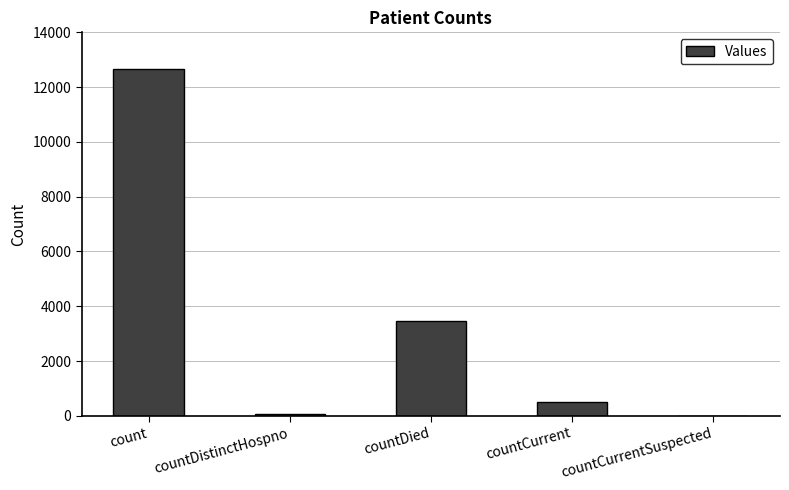

What is the average value?

3341